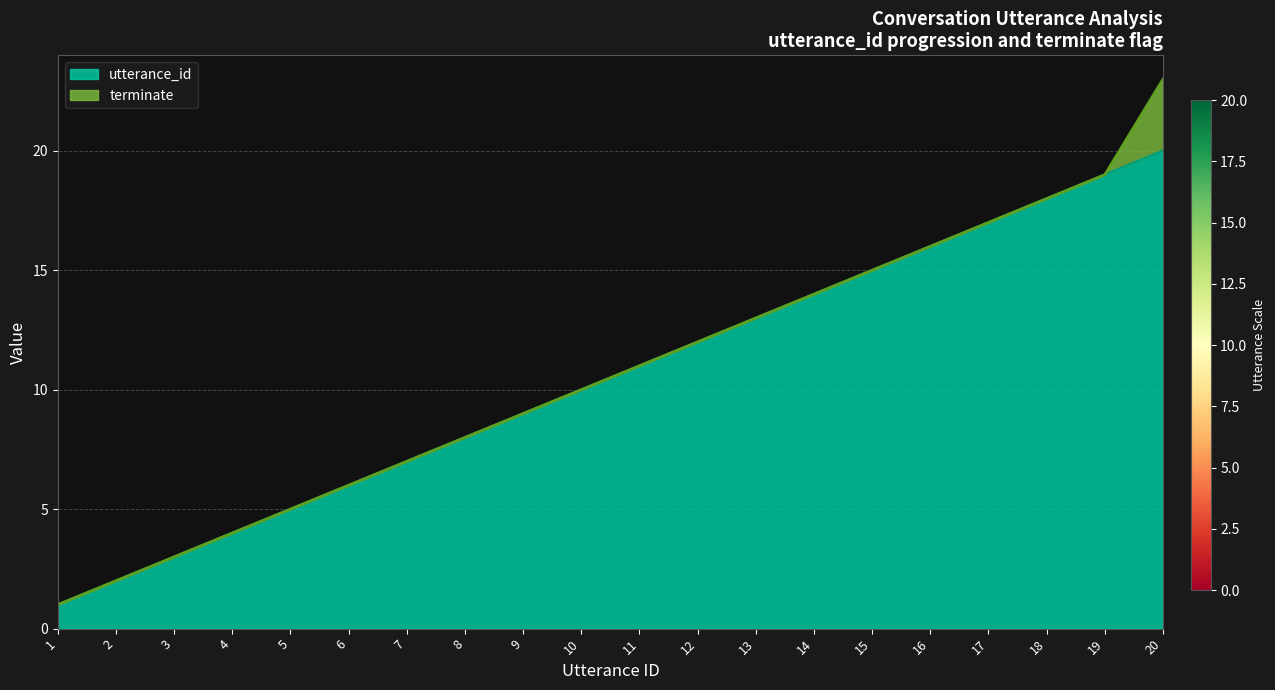

True or false: the data shows 10 at 6.

False